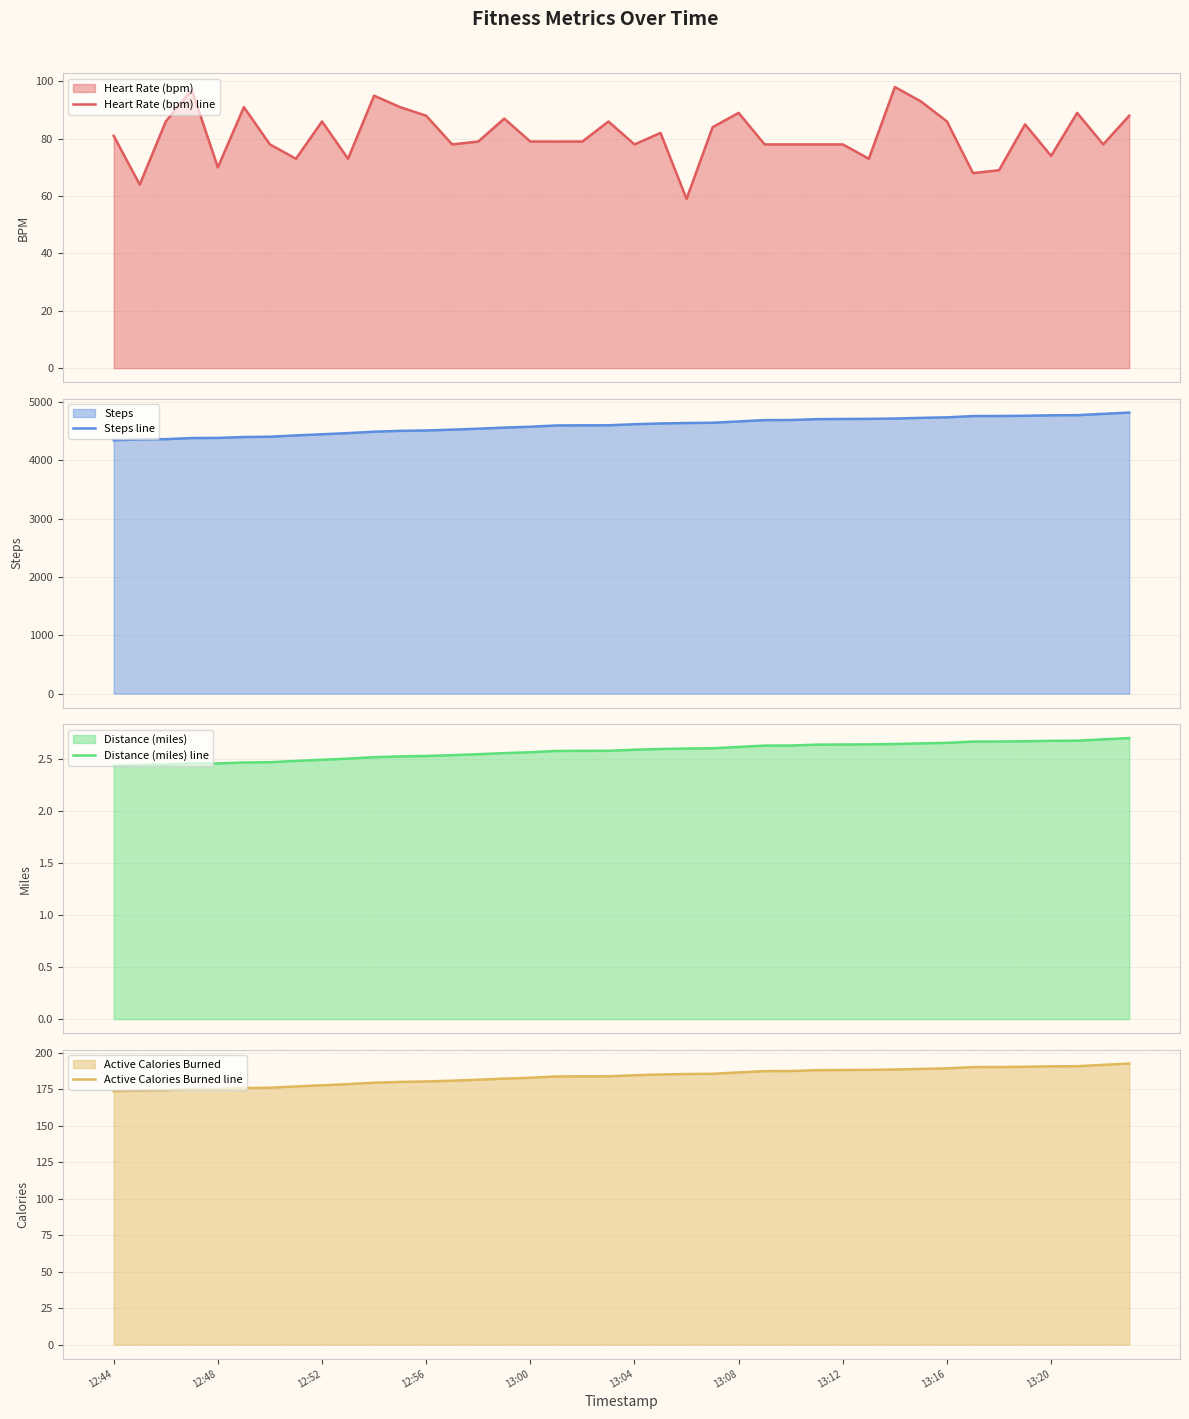

True or false: Steps line has more than 2 interior local peaks.

False